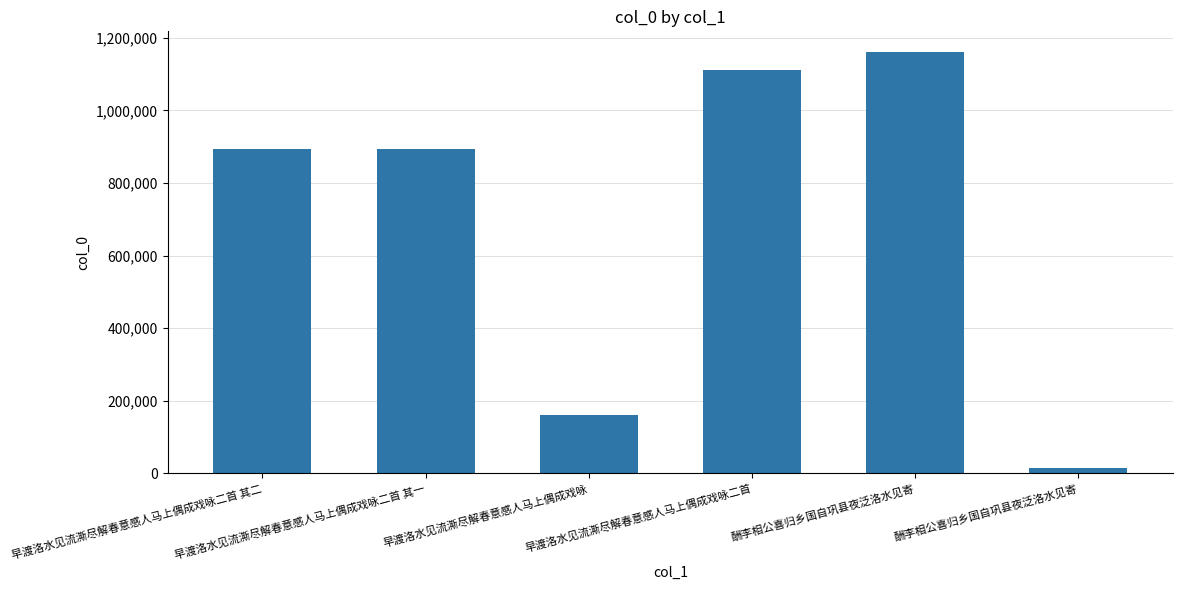

Reading left to right, list all the values displayed in this chart.

早渡洛水见流澌尽解春意感人马上偶成戏咏二首 其二=893796	早渡洛水见流澌尽解春意感人马上偶成戏咏二首 其一=893797	早渡洛水见流澌尽解春意感人马上偶成戏咏=159718	早渡洛水见流澌尽解春意感人马上偶成戏咏二首=1112333	酬李相公喜归乡国自巩县夜泛洛水见寄=1159943	酬李相公喜归乡国自巩县夜泛洛水见寄=14969